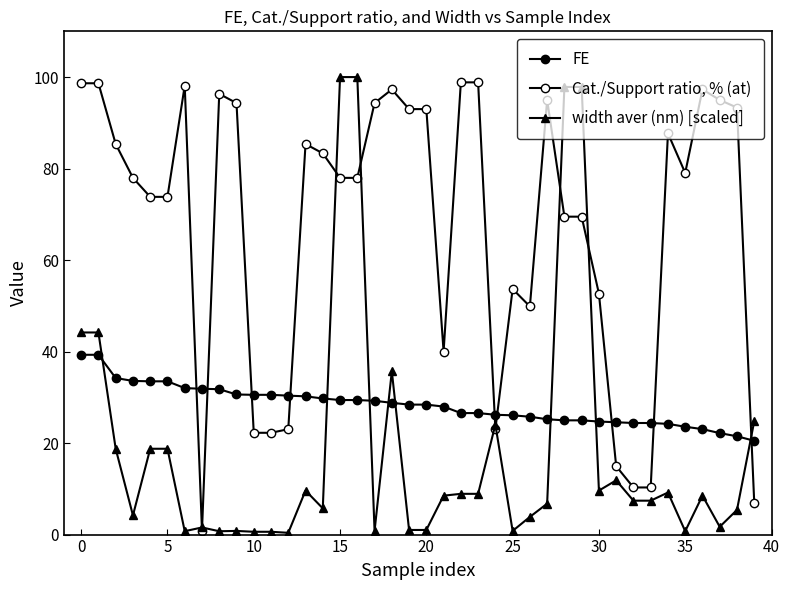

How many interior local peaks does the width aver (nm) [scaled] series have?

8